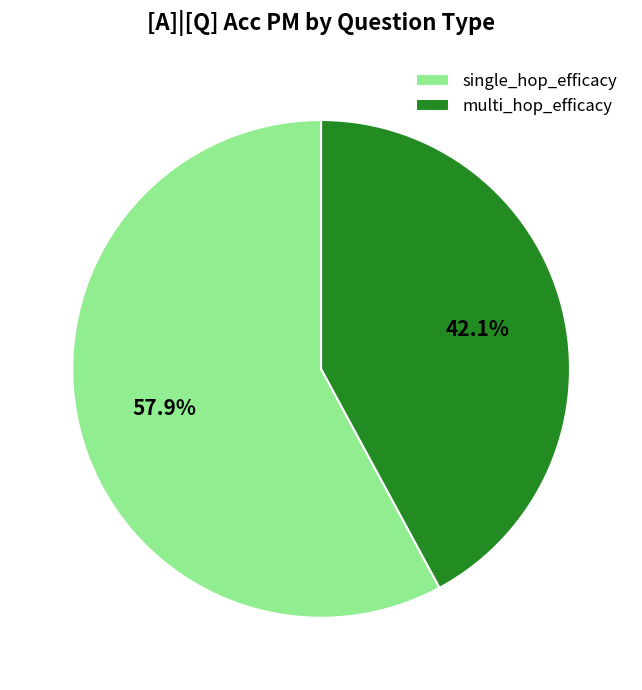

Does single_hop_efficacy account for over 50% of the chart?

Yes